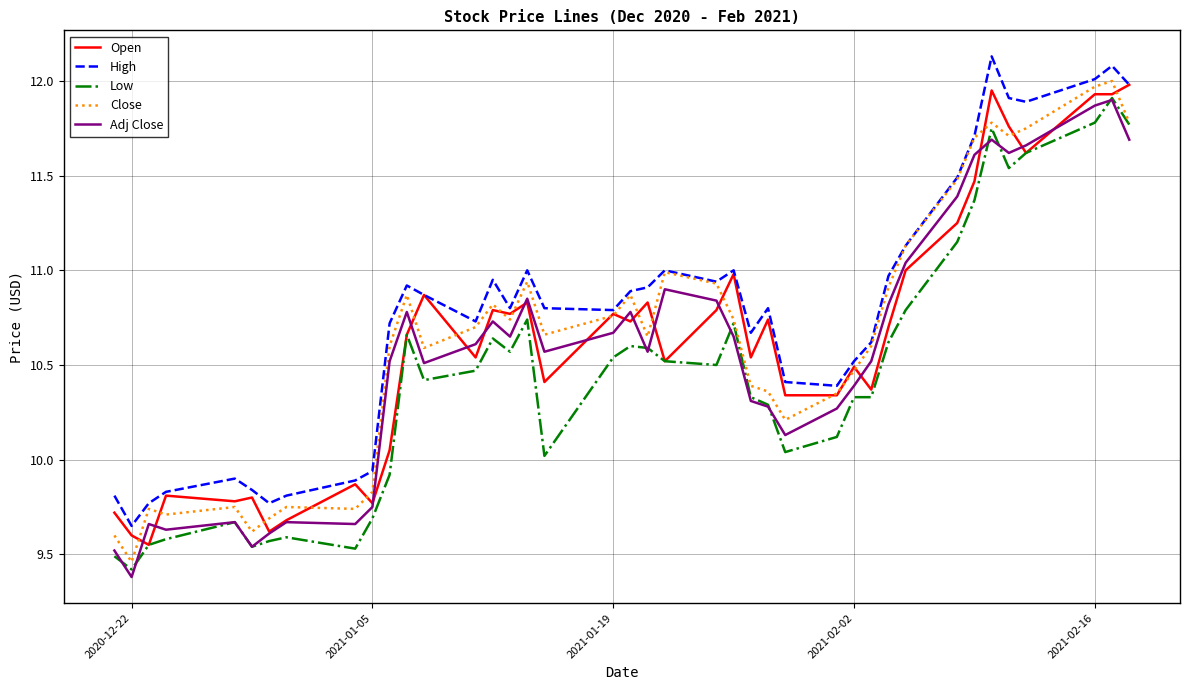

True or false: High and Low intersect in this chart.

False